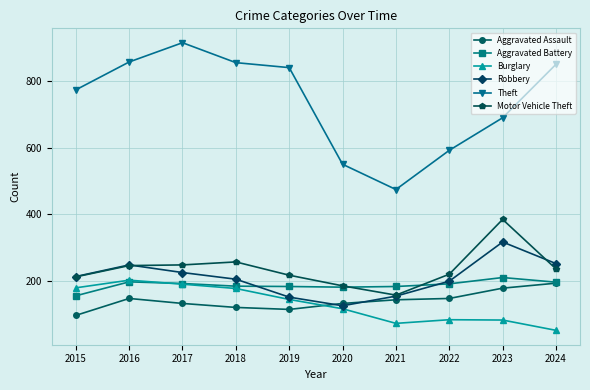

At which category does the chart reach its minimum across all series?

2024